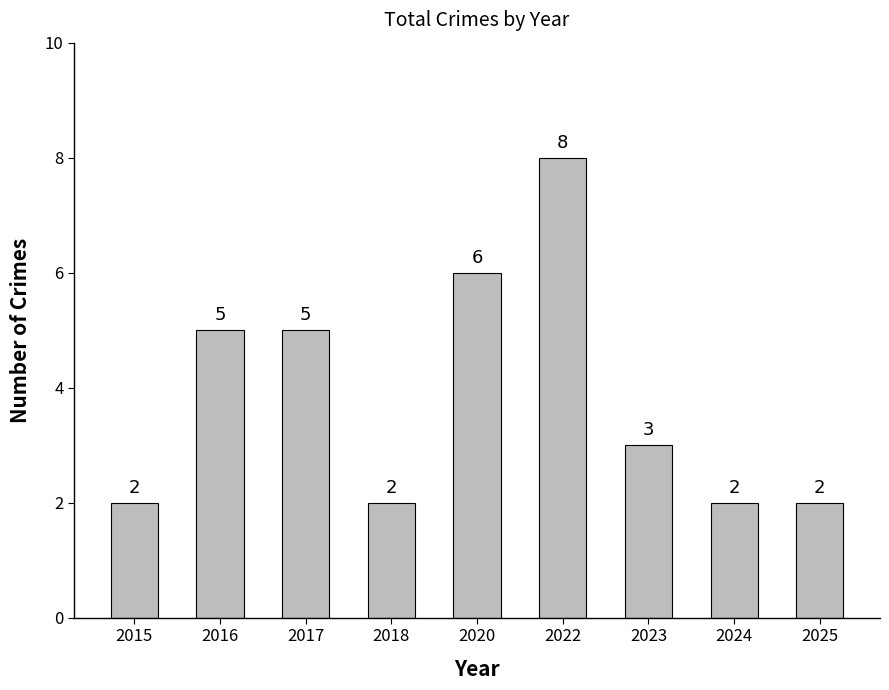

What is the difference between the maximum and minimum values?

6